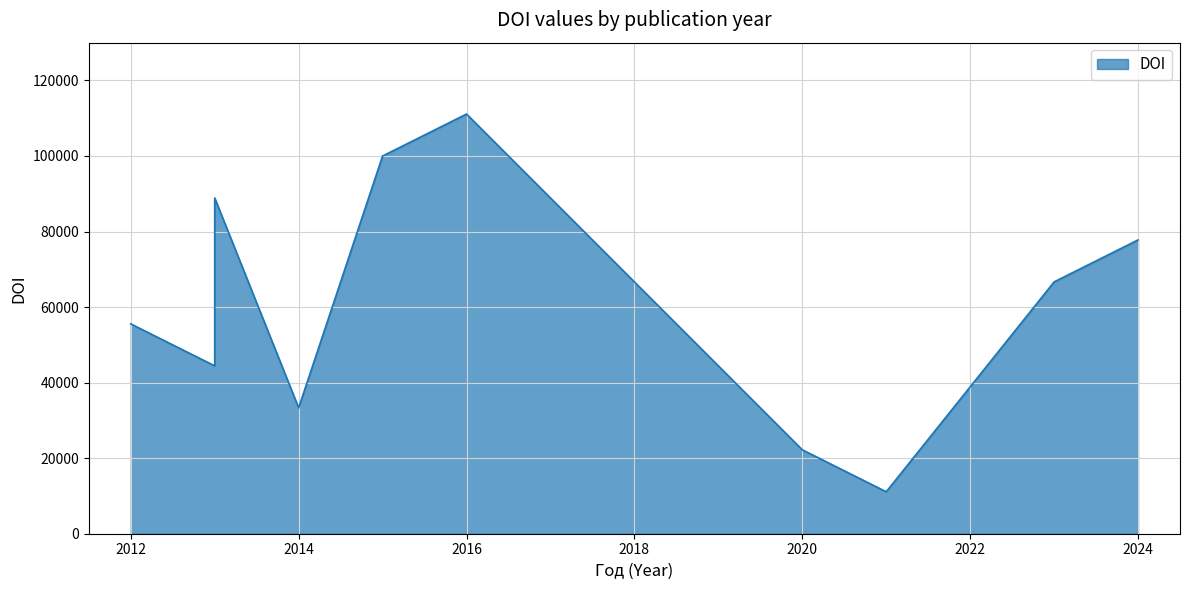

Rank the categories by value from lowest to highest.

2021, 2020, 2014, 2013, 2012, 2023, 2024, 2013, 2015, 2016